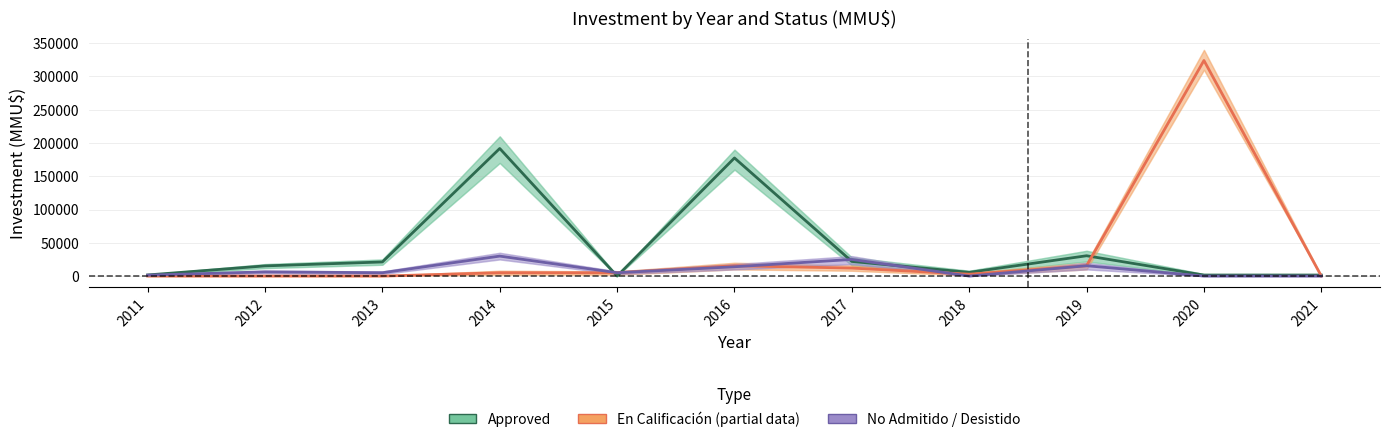

At 2015, list the series in order from smallest to largest.

Approved, En Calificación, No Admitido